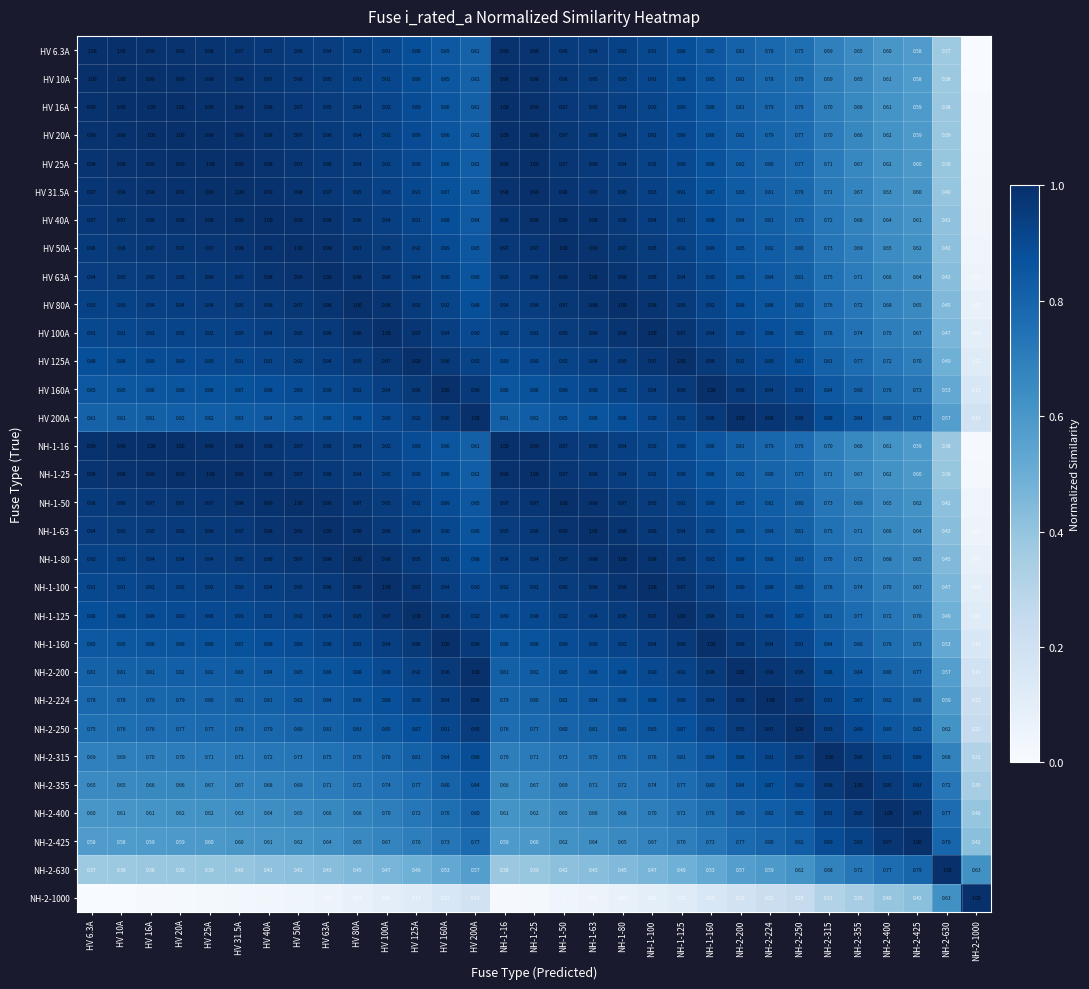

How many categories are shown in the chart?

31